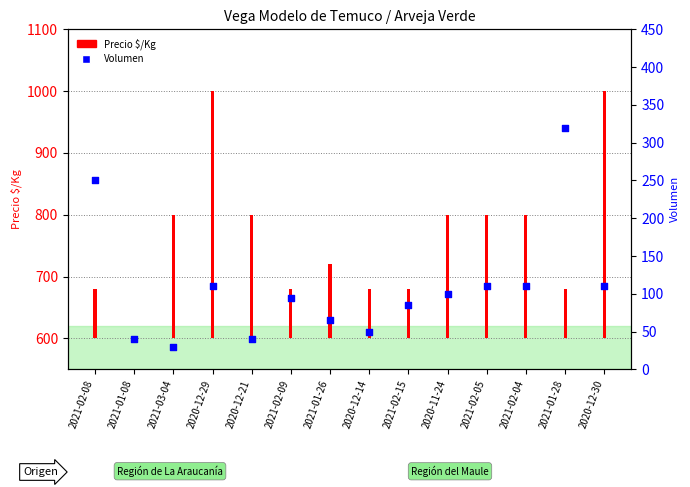

Is the value of Precio $/Kg at 2021-02-04 greater than the value of Volumen at 2020-12-30?

Yes